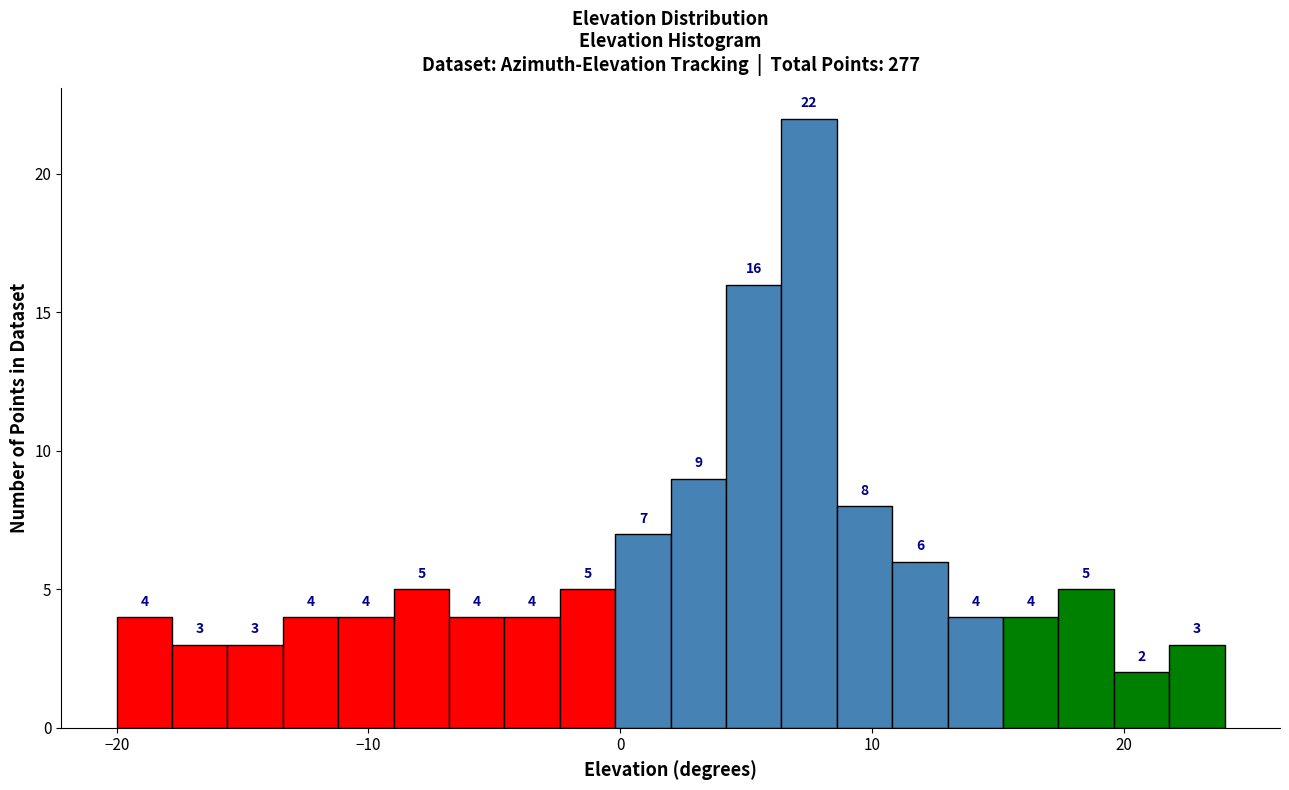

Read against the x-axis, roughly where is the centre of the tallest bar?

8